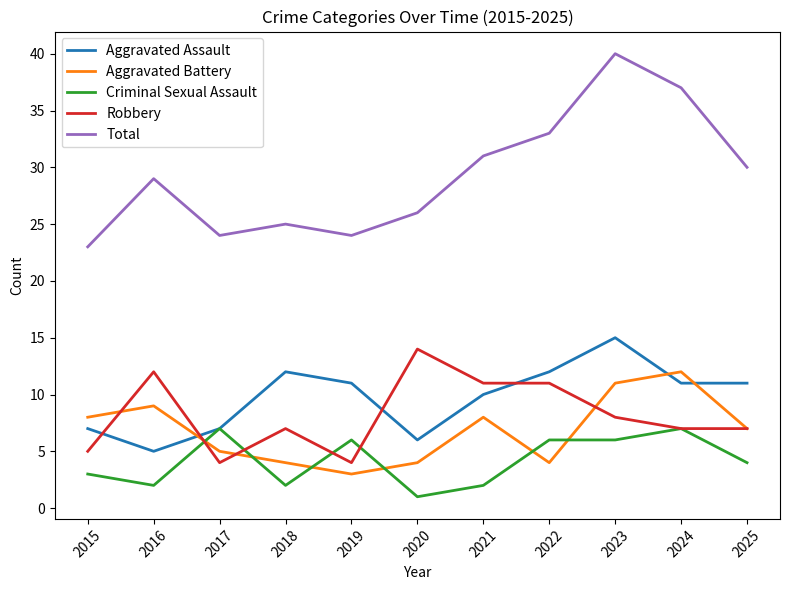

Reading right to left, what are all the values shown in this chart?

Aggravated Assault: 11	11	15	12	10	6	11	12	7	5	7
Aggravated Battery: 7	12	11	4	8	4	3	4	5	9	8
Criminal Sexual Assault: 4	7	6	6	2	1	6	2	7	2	3
Robbery: 7	7	8	11	11	14	4	7	4	12	5
Total: 30	37	40	33	31	26	24	25	24	29	23